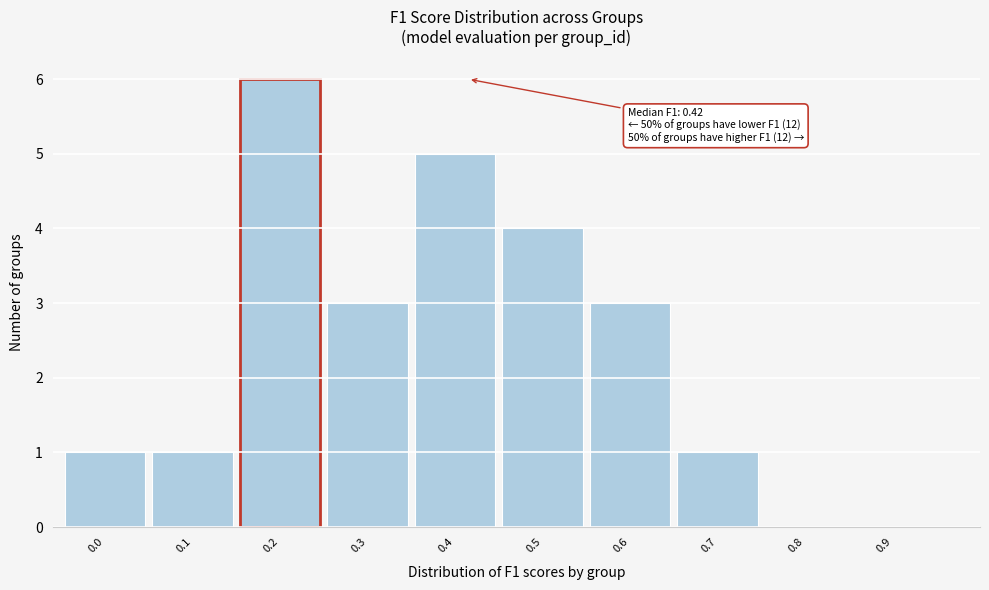

Reading right to left, transcribe all the data shown in this chart.

0.9=0	0.8=0	0.7=1	0.6=3	0.5=4	0.4=5	0.3=3	0.2=6	0.1=1	0.0=1